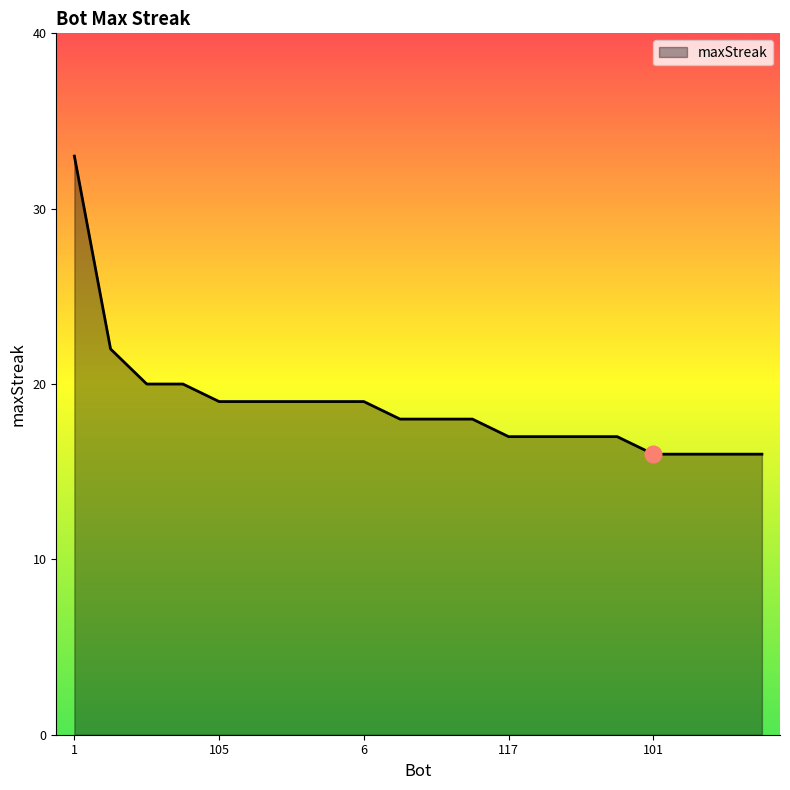

What is the difference between the maximum and minimum values?

17